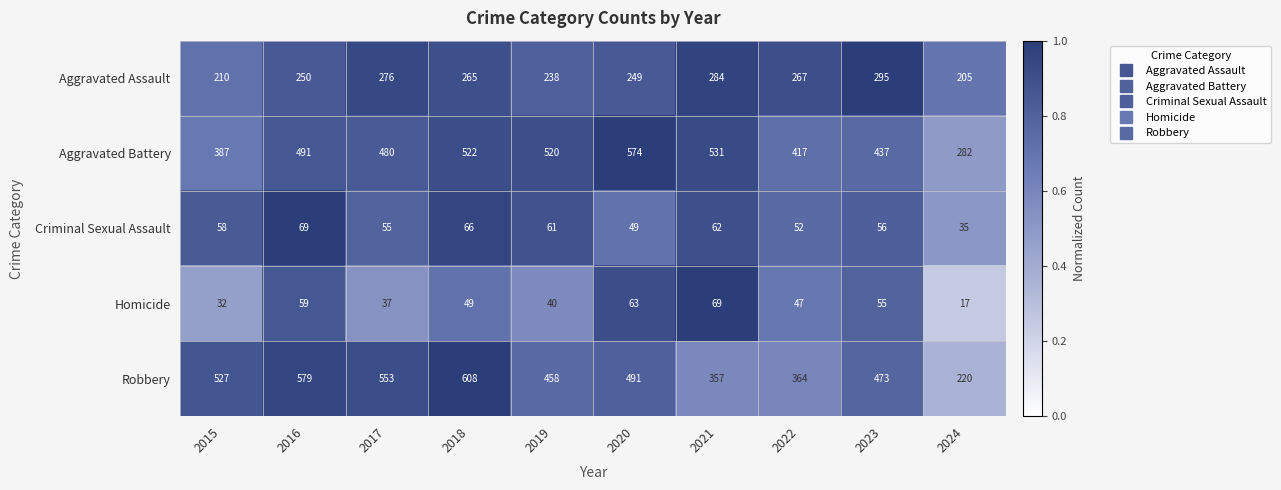

List the labels in order of Aggravated Battery value, largest first.

2020, 2021, 2018, 2019, 2016, 2017, 2023, 2022, 2015, 2024